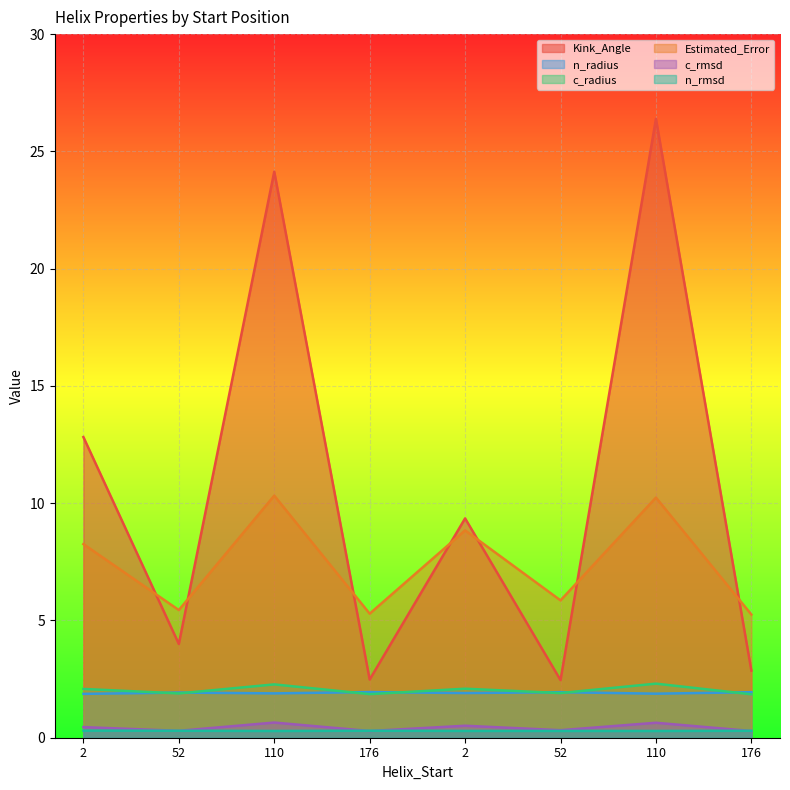

Is it true that Estimated_Error equals 10.3 at 110?

True